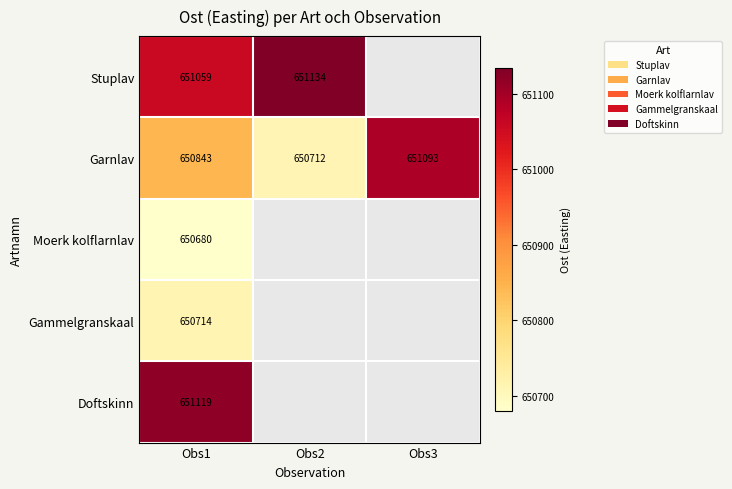

Count the number of data series in this chart.

5